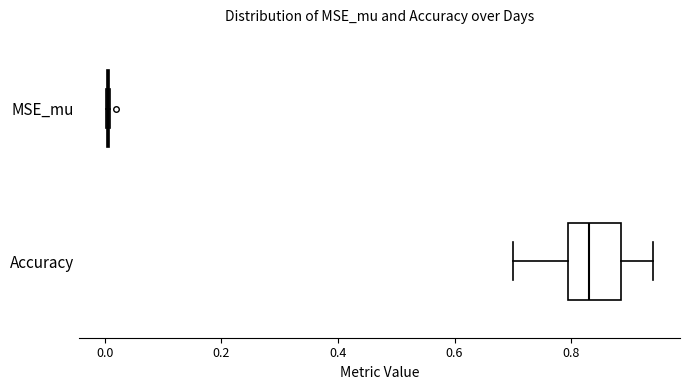

Reading bottom to top, transcribe this box plot: for each box, give where its median line is, the range the box spans, and where its two whiskers end, as read against the x-axis. The values are not printed on the chart, so give them approximately, as read against the axis.

Accuracy: median 0.84, box 0.80 to 0.88, whiskers 0.70 to 0.94
MSE_mu: box collapsed to a line at 0.00, whiskers 0.00 to 0.00